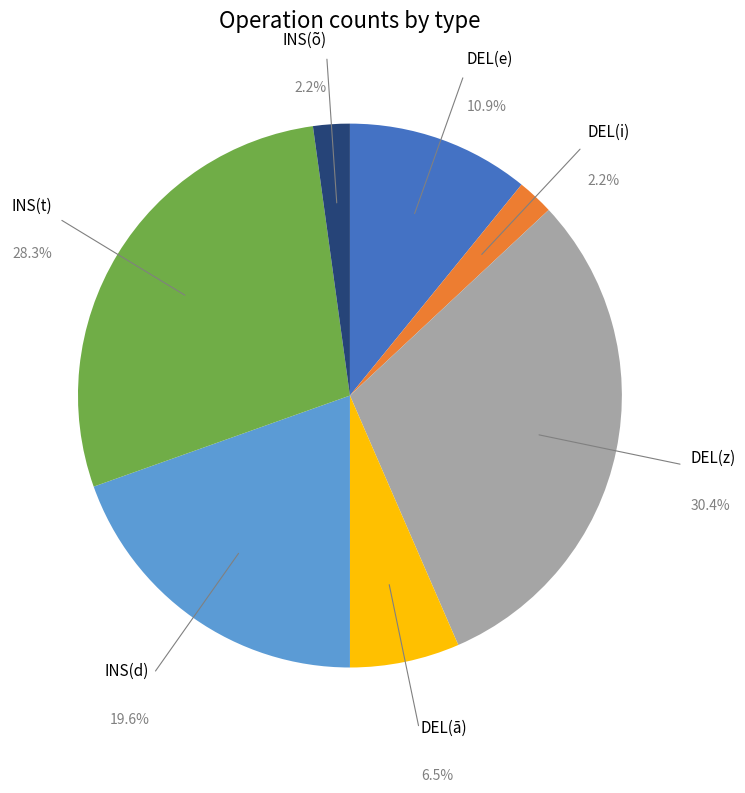

Does any single category account for the majority?

No